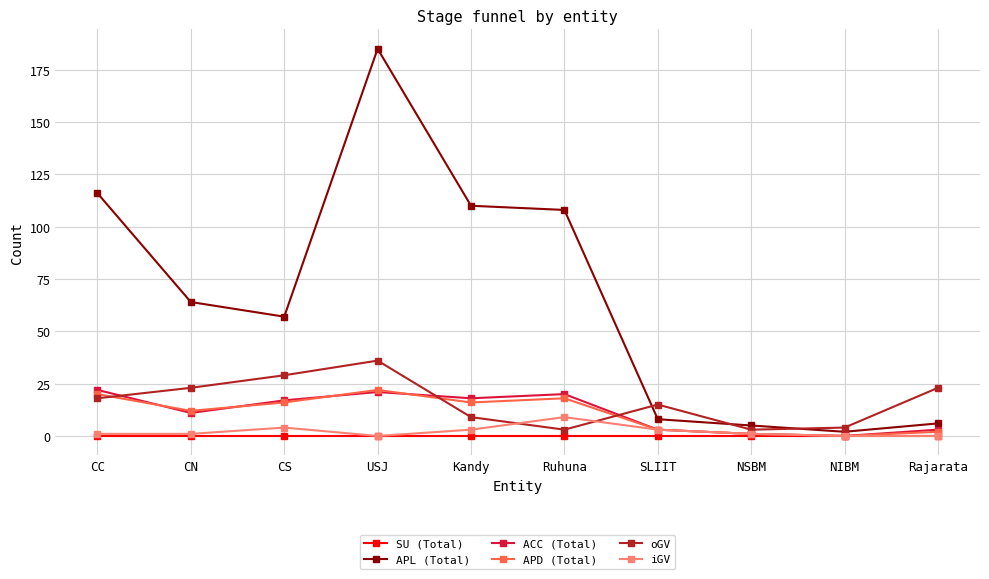

What is the label of the 10th point from the right?

CC